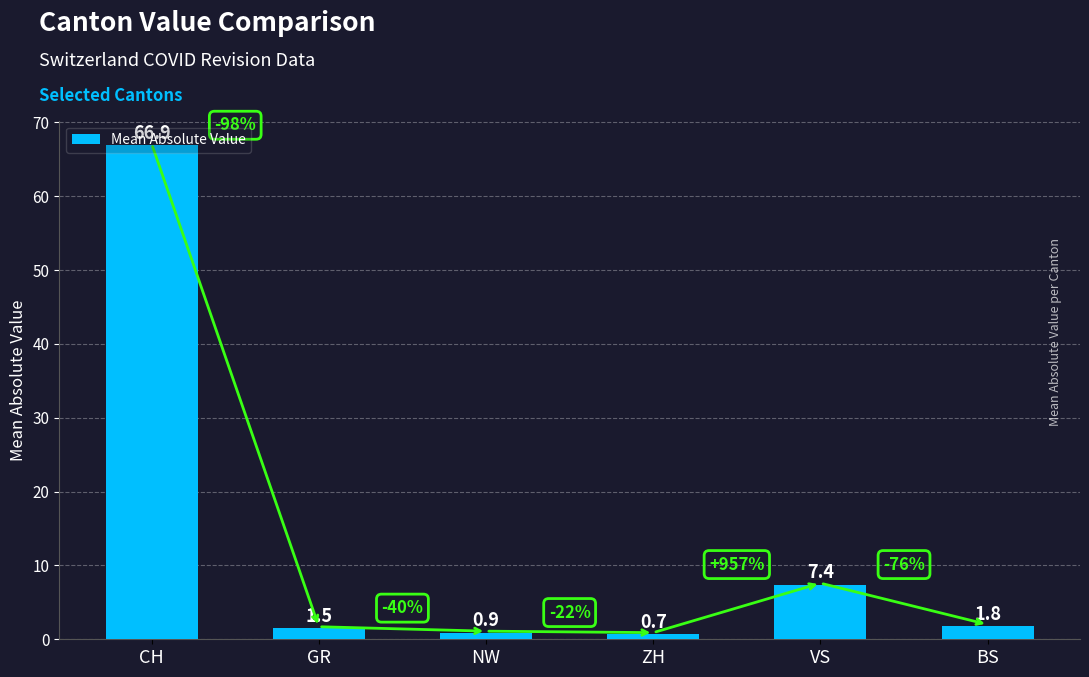

Reading right to left, extract all data points from this chart.

1.8	7.4	0.7	0.9	1.5	66.9